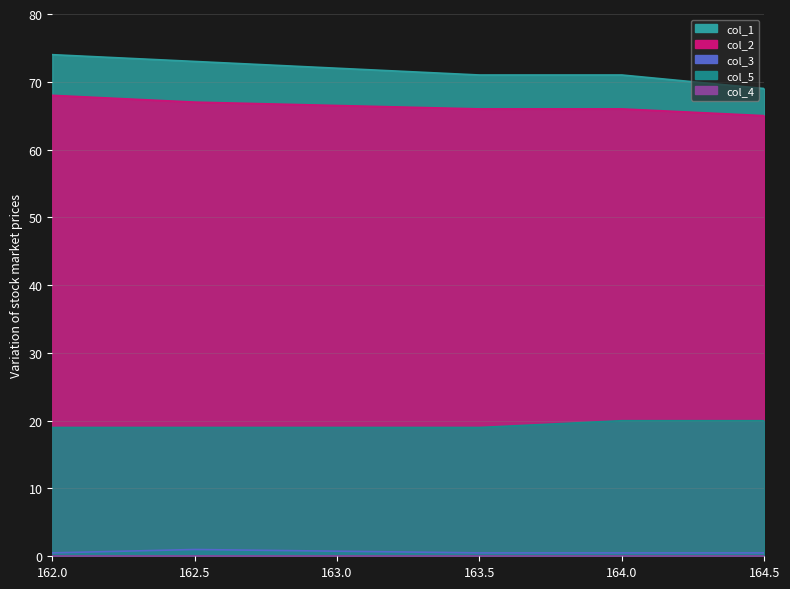

Does the chart have visible grid lines?

Yes